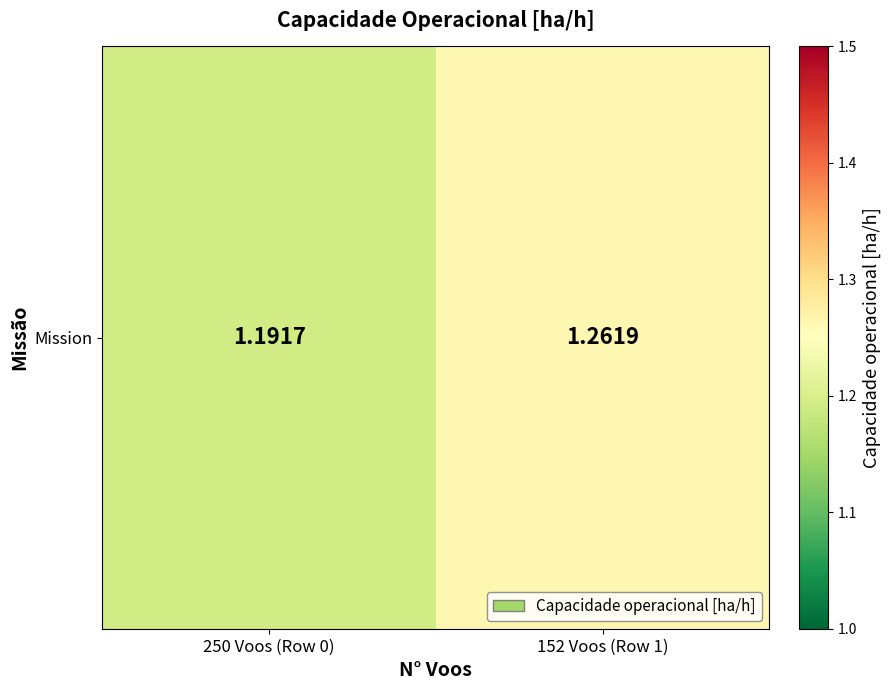

Reading right to left, extract all data points from this chart.

1.3	1.2